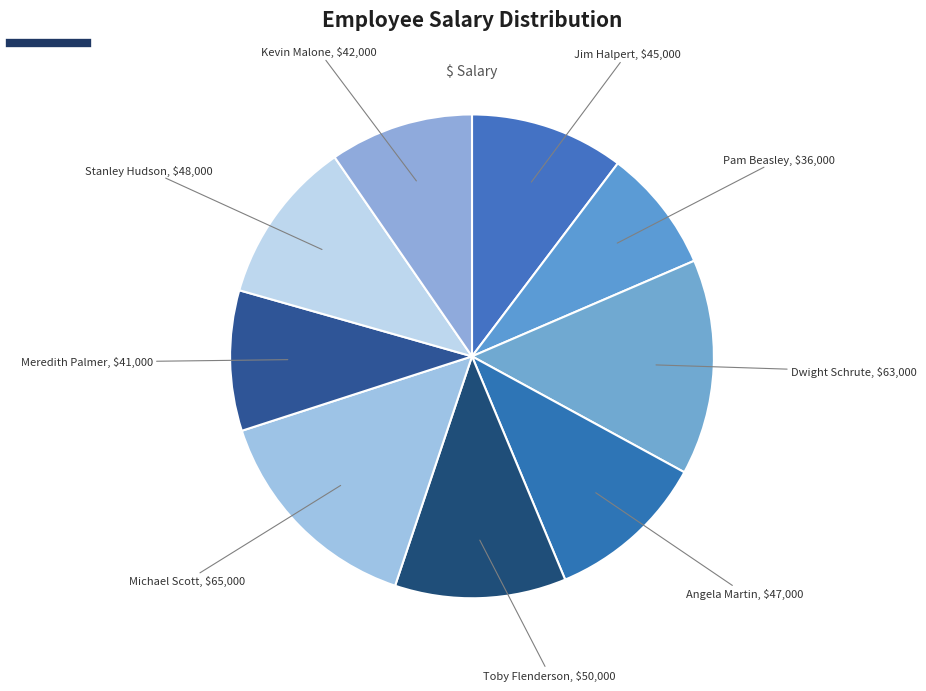

How many segments does this pie chart have?

9